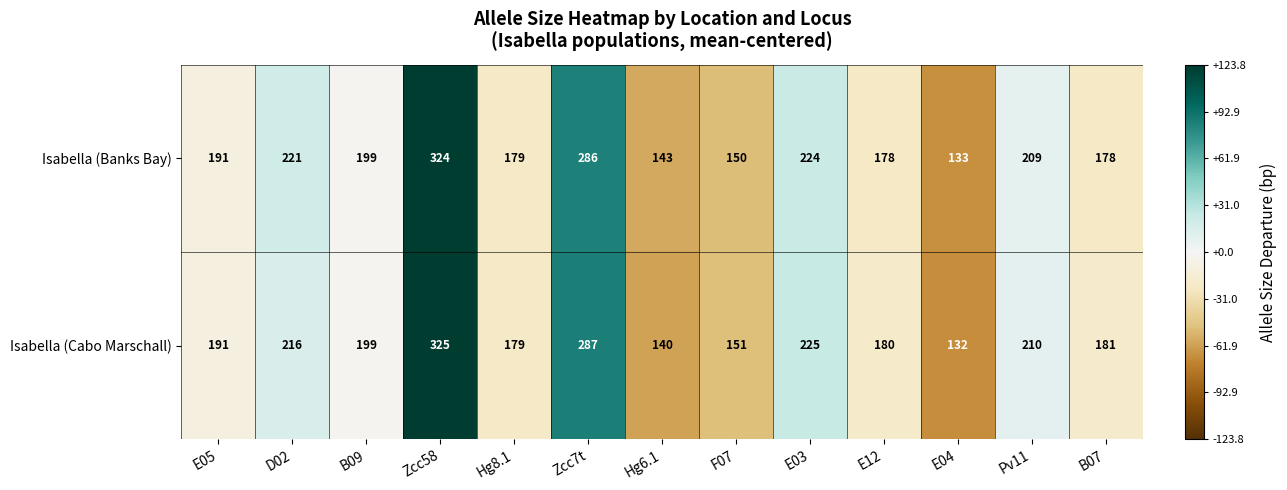

Reading left to right, list all the values displayed in this chart.

Isabella (Banks Bay): 191	221	199	324	179	286	143	150	224	178	133	209	178
Isabella (Cabo Marschall): 191	216	199	325	179	287	140	151	225	180	132	210	181